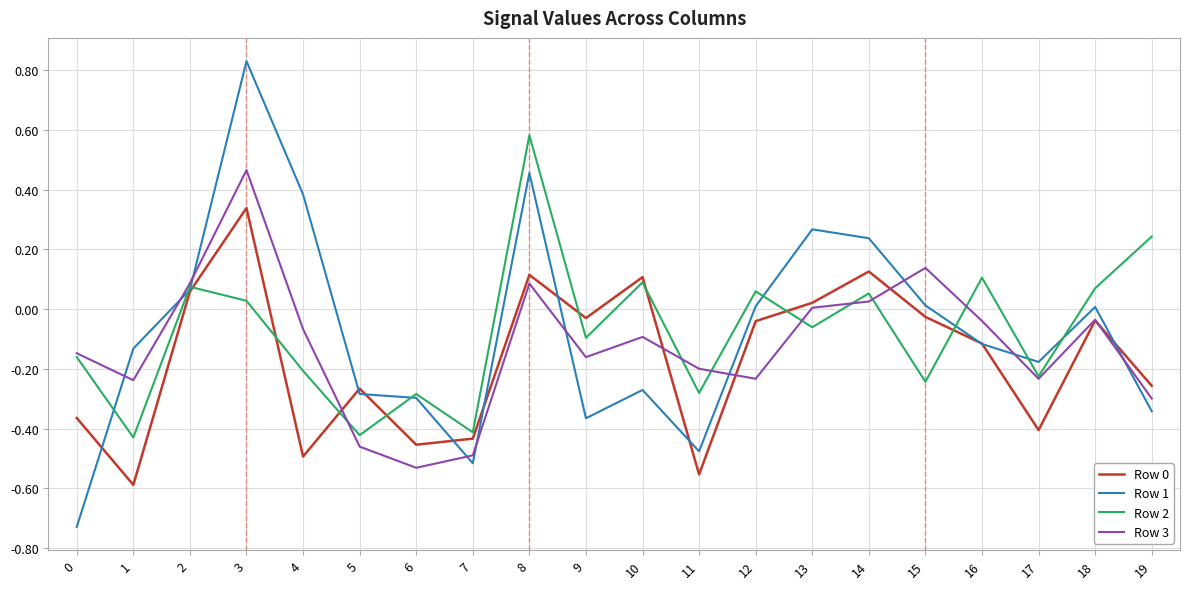

Which series has the widest spread of values?

Row 1